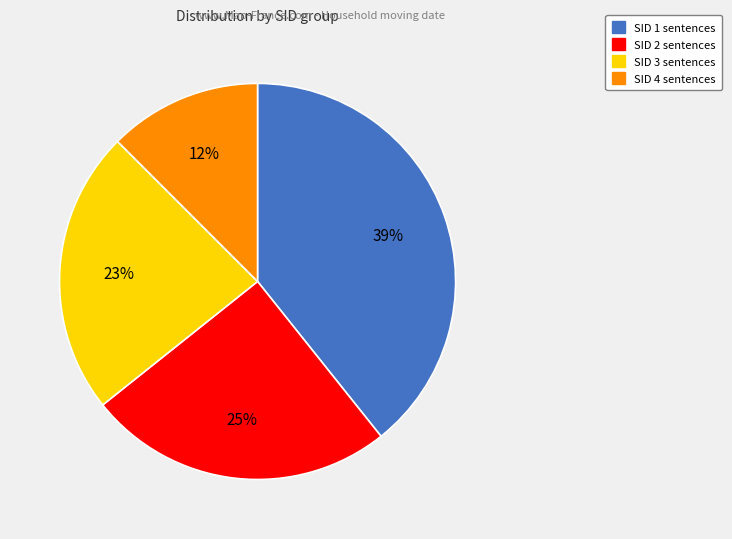

What percentage is the SID 3 slice, to the nearest percent?

23%